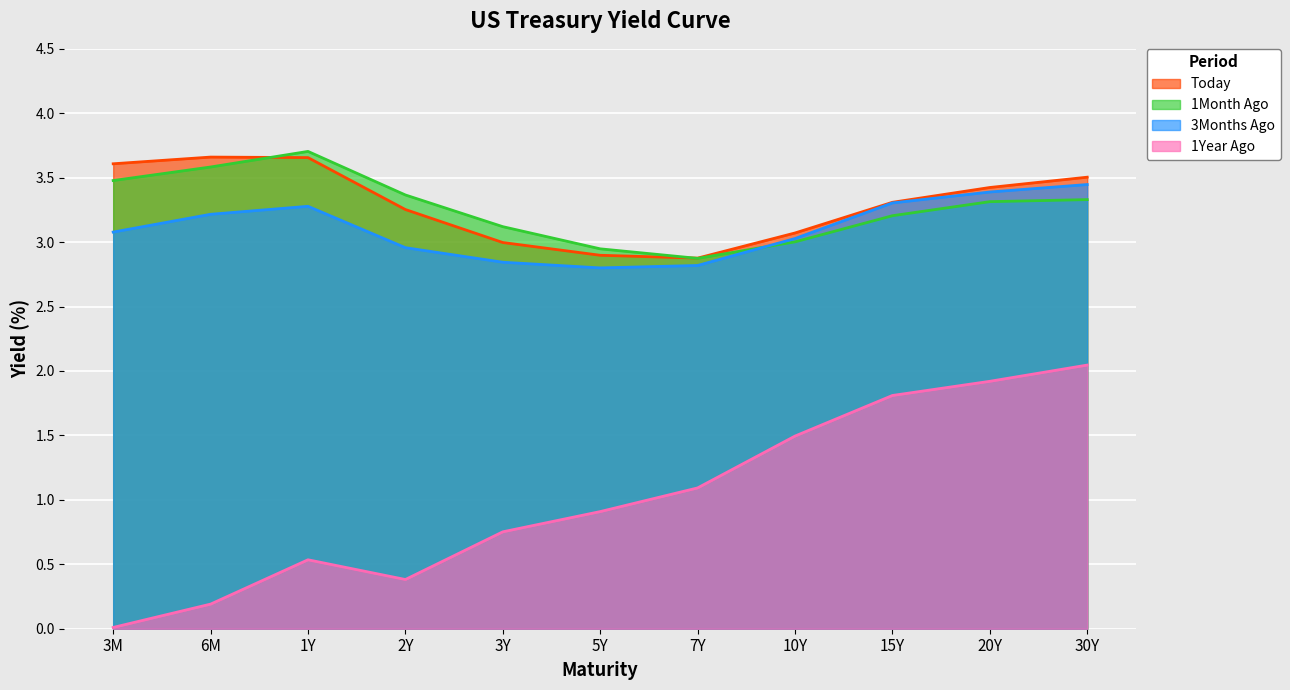

Where is the first local minimum for 3Months Ago?

5Y